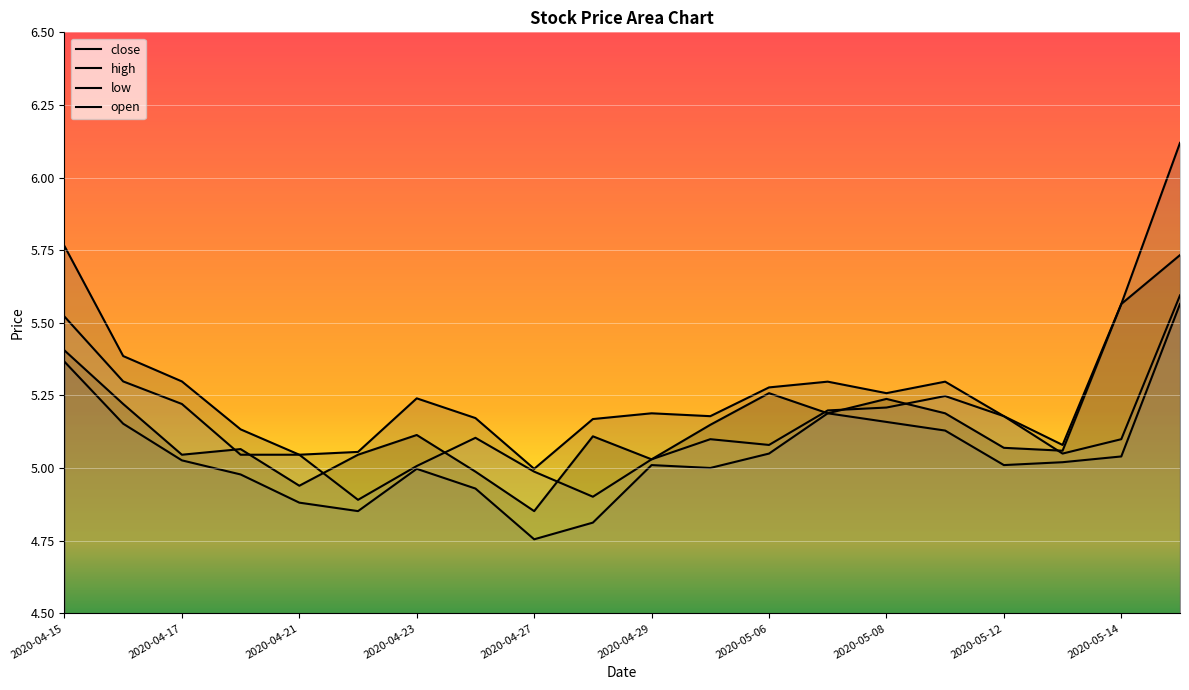

Between 2020-04-24 and 2020-04-22, which is larger?

2020-04-22